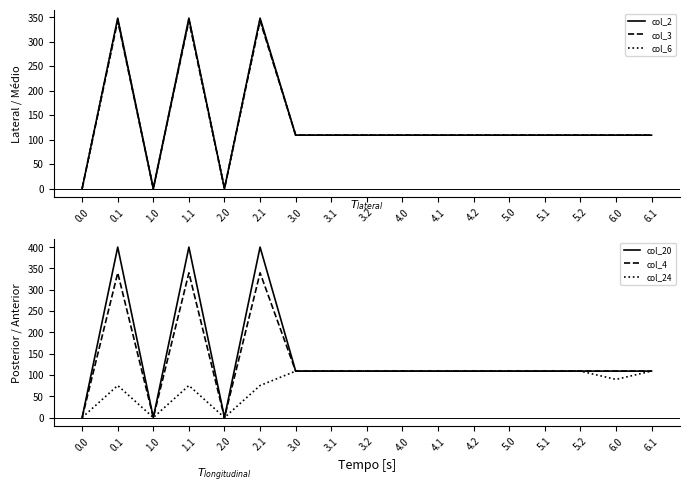

Reading left to right, what are all the values shown in this chart?

col_2: 0.0	347.9	0.0	347.9	0.0	347.9	109.0	109.0	109.0	109.0	109.0	109.0	109.0	109.0	109.0	109.0	109.0
col_3: 0.0	342.7	0.0	342.7	0.0	342.7	109.0	109.0	109.0	109.0	109.0	109.0	109.0	109.0	109.0	109.0	109.0
col_6: 0.0	345.2	0.0	345.2	0.0	345.2	109.0	109.0	109.0	109.0	109.0	109.0	109.0	109.0	109.0	109.0	109.0
col_20: 0.0	400.0	0.0	400.0	0.0	400.0	109.0	109.0	109.0	109.0	109.0	109.0	109.0	109.0	109.0	109.0	109.0
col_4: 0.0	339.6	0.0	339.6	0.0	339.6	109.0	109.0	109.0	109.0	109.0	109.0	109.0	109.0	109.0	109.0	109.0
col_24: 0.0	75.2	0.0	75.2	0.0	75.2	109.0	109.0	109.0	109.0	109.0	109.0	109.0	109.0	109.0	89.5	109.0